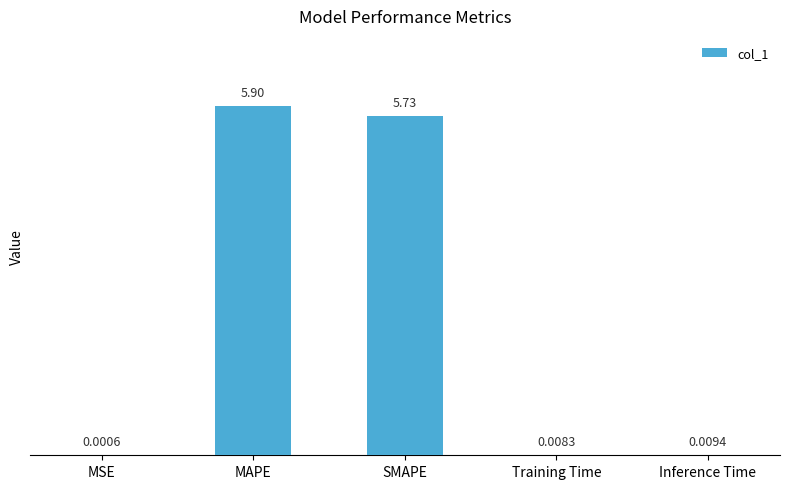

At which label is the value closest to 2?

Inference Time